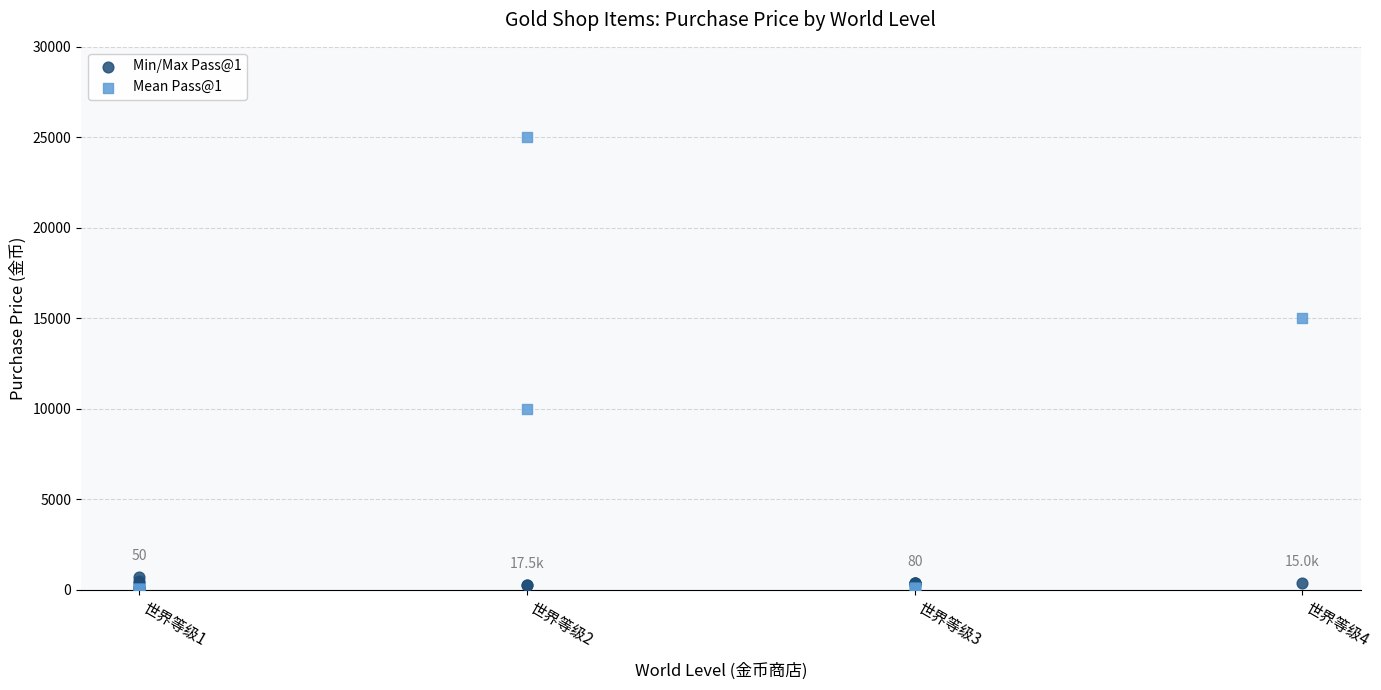

What are all the series names shown in the legend?

Min/Max Pass@1, Mean Pass@1